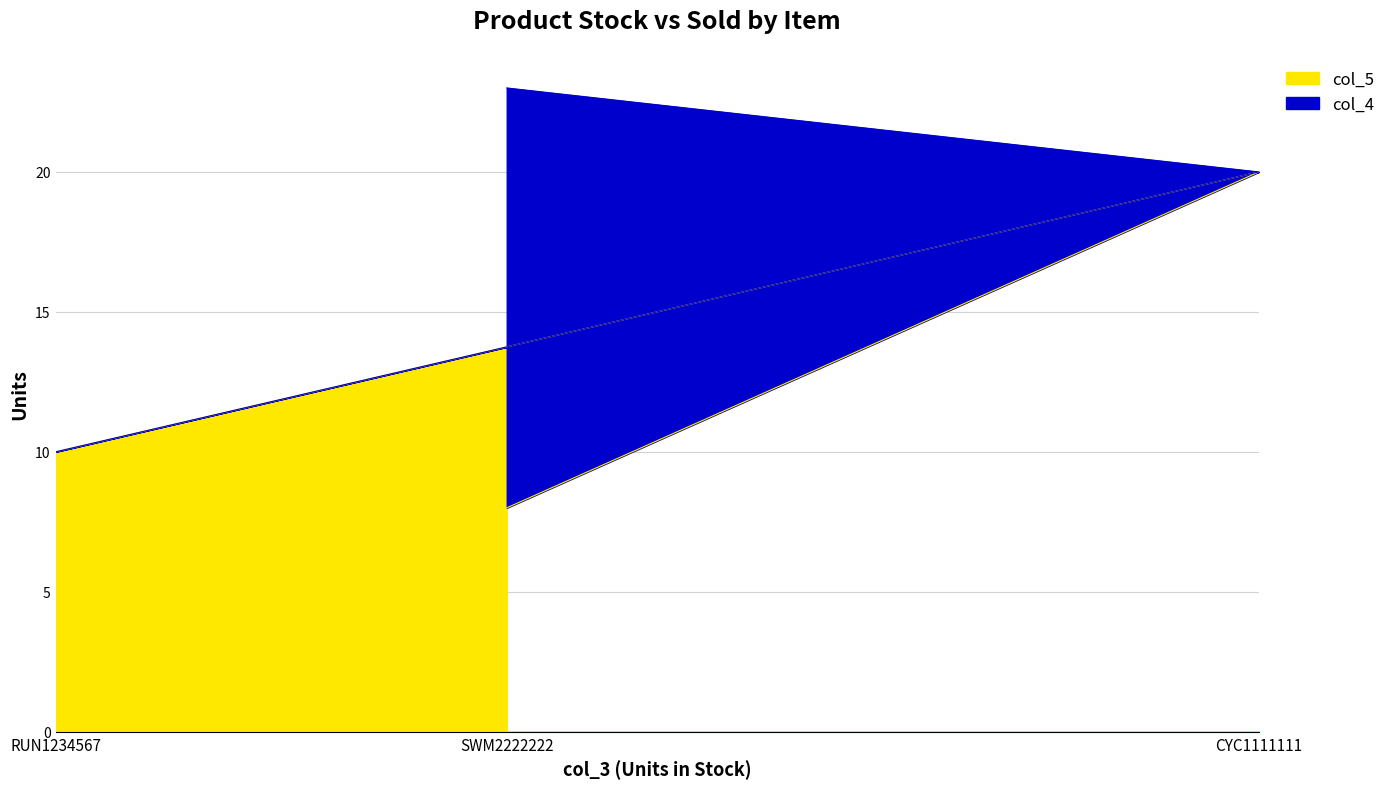

Between SWM2222222 and CYC1111111, which is larger?

CYC1111111